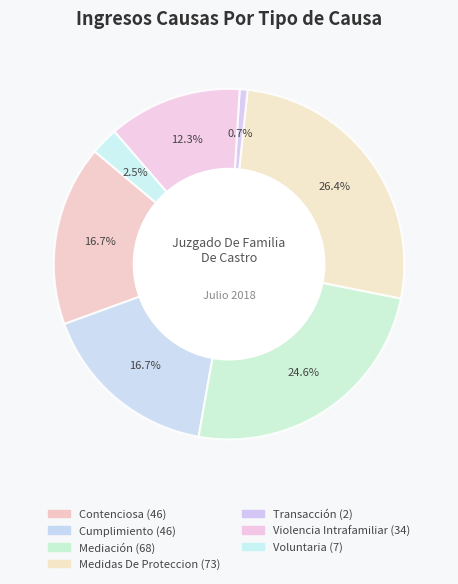

To the nearest percent, what is the difference between the Mediación and Transacción slice percentages?

24%